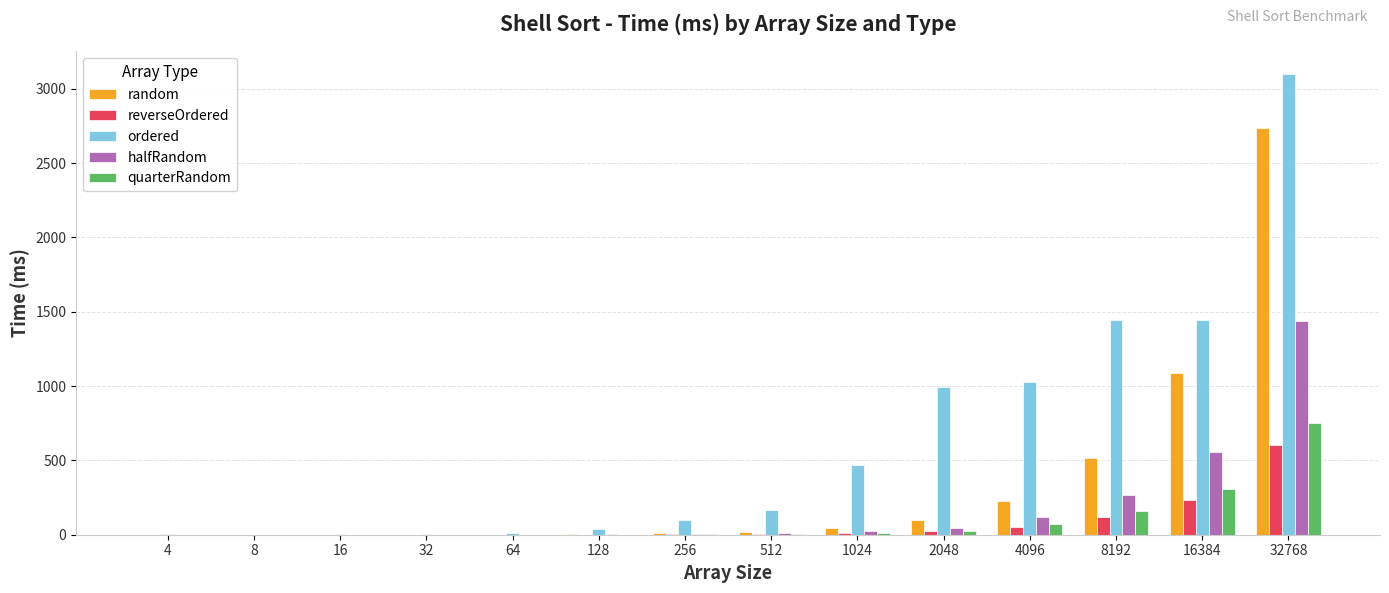

What is the maximum value shown in the chart?

3098